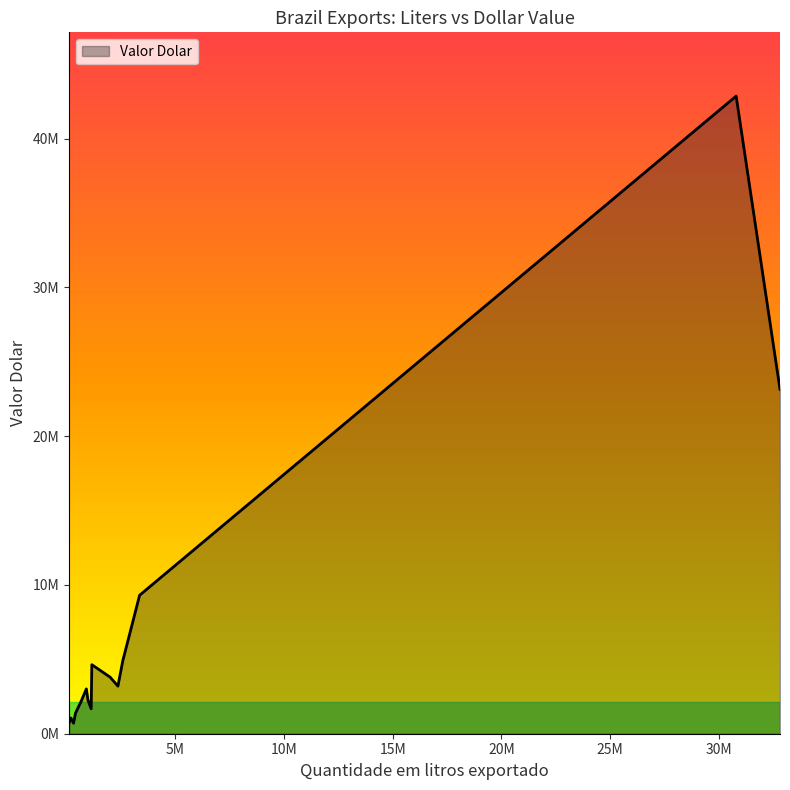

Rank the categories by value from lowest to highest.

308740, 101010, 186081, 399239, 1118688, 648115, 972341, 897986, 2351228, 1990238, 1150780, 2574686, 3349299, 32822141, 30803247